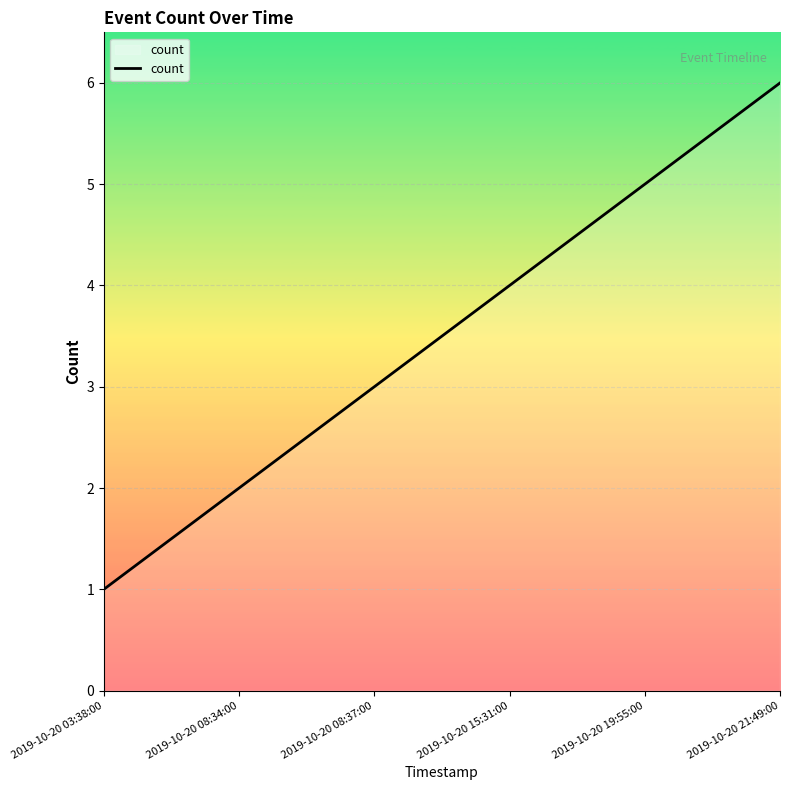

Reading left to right, what are all the values shown in this chart?

1	2	3	4	5	6